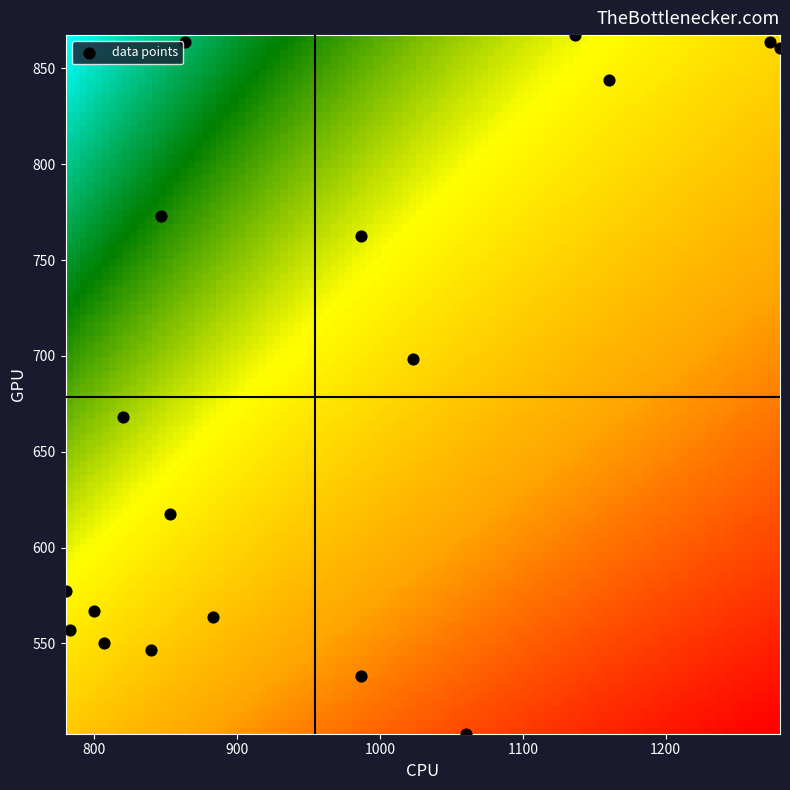

What is the range of Y values (max minus min)?

364.5